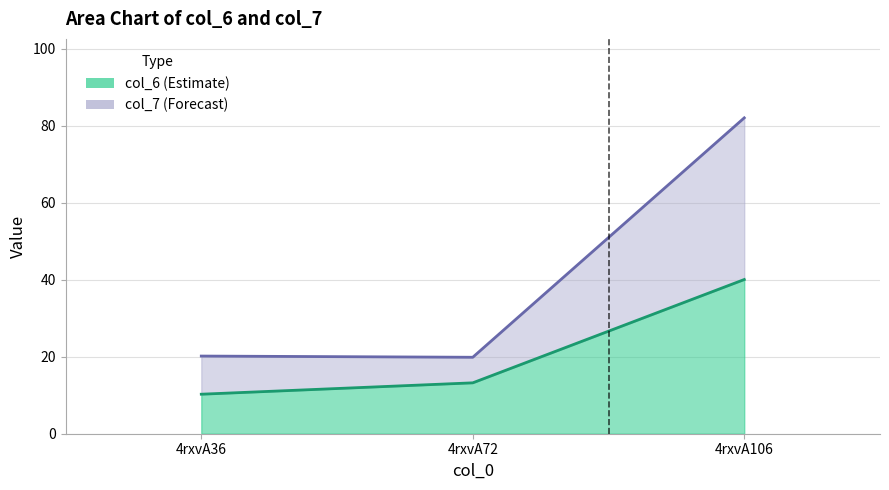

The value of col_6 at 4rxvA106 is 21.8. True or false?

False